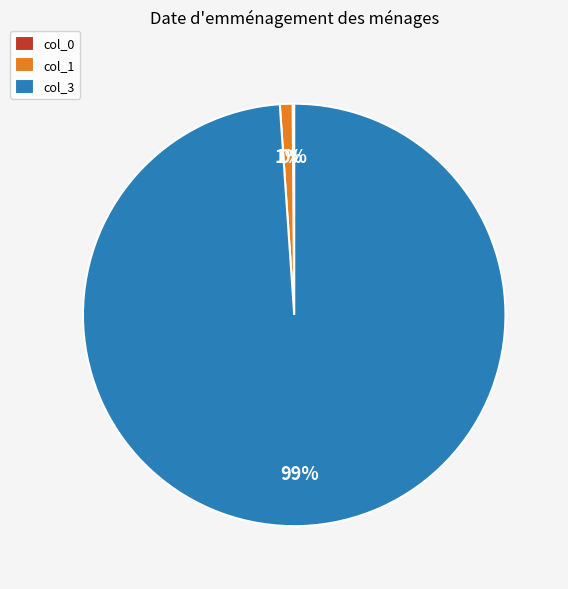

Which category accounts for the majority?

col_3